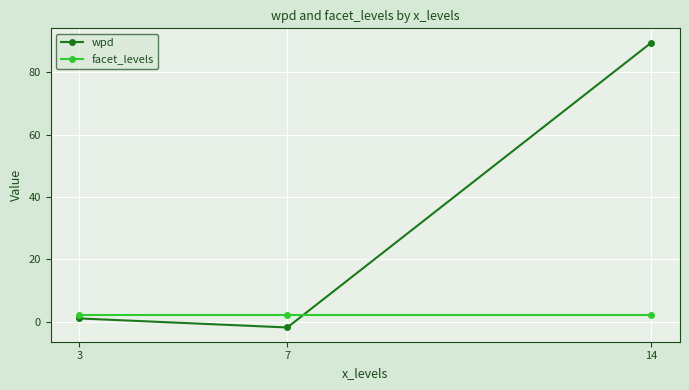

Rank the categories by wpd value from highest to lowest.

14, 3, 7